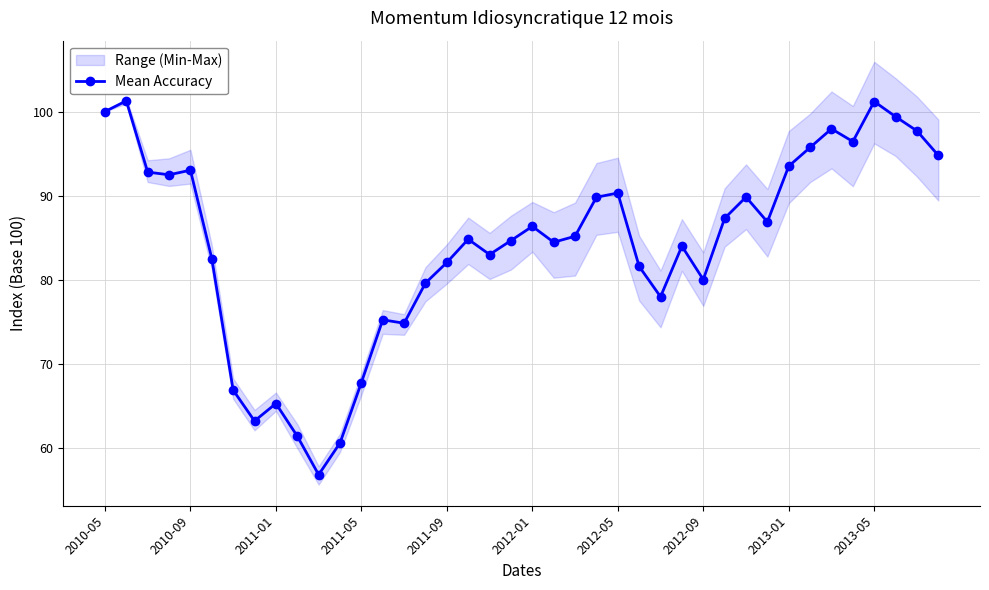

True or false: there are more than 0 points higher than both neighbors.

True